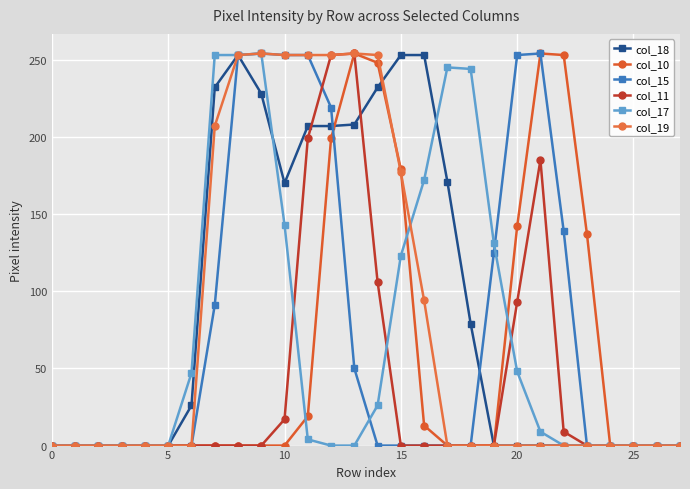

How many categories are shown in the chart?

28